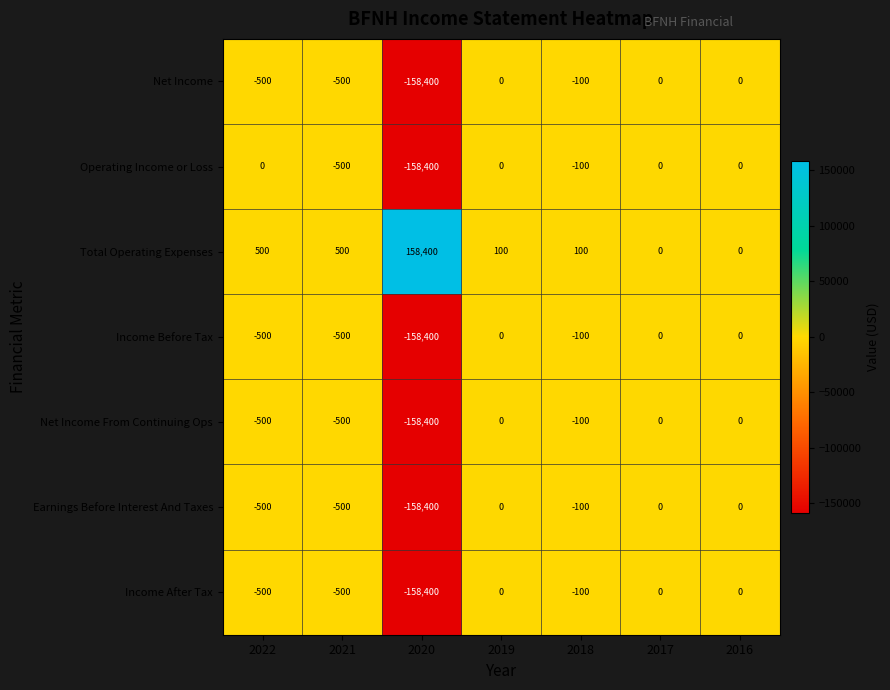

Which series has the largest total across all categories?

Total Operating Expenses